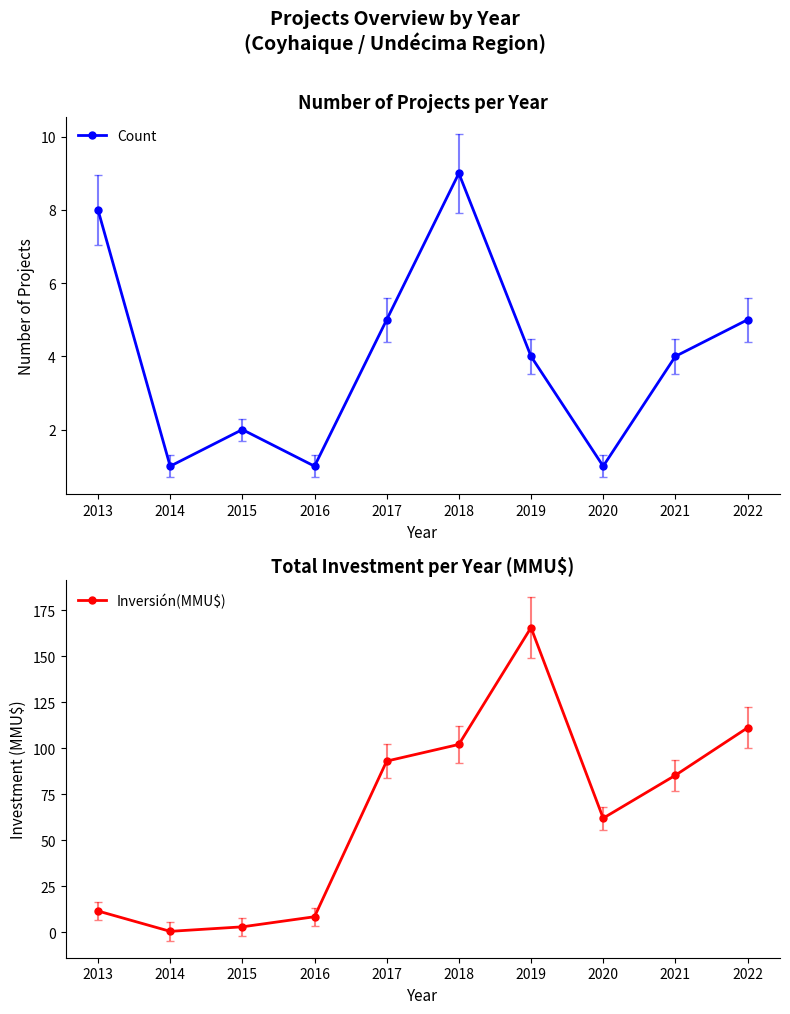

List the series in order of their overall mean, lowest first.

Count, Inversión(MMU$)